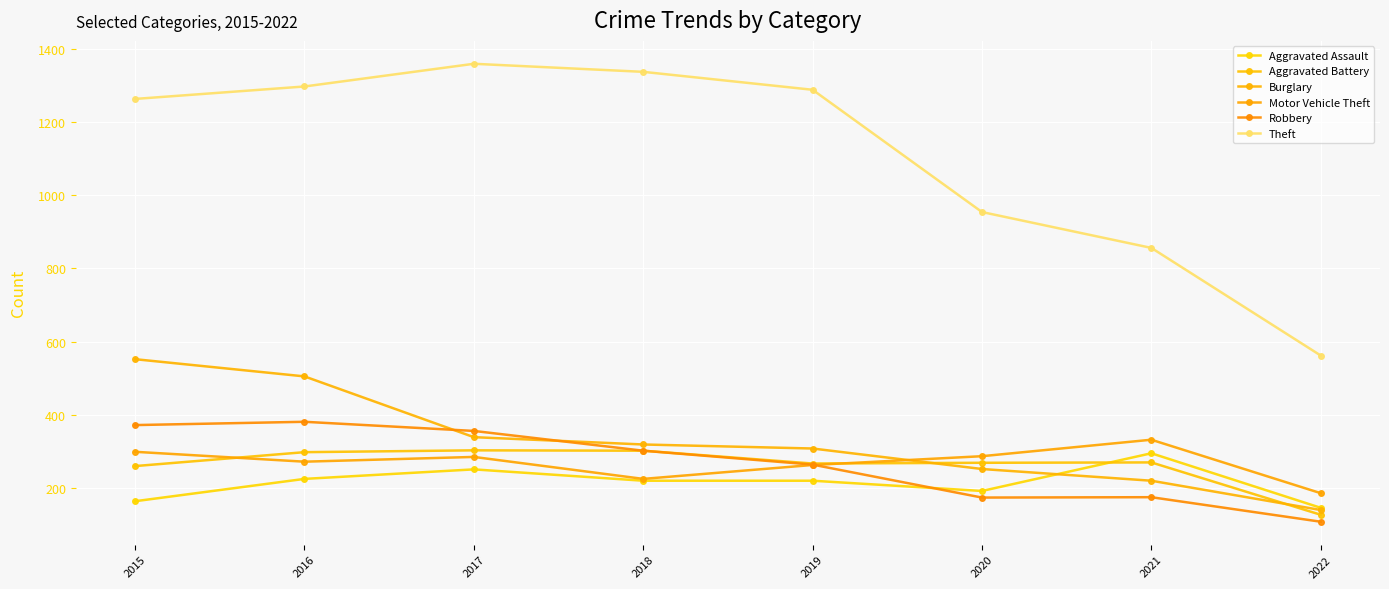

What are all the series names shown in the legend?

Aggravated Assault, Aggravated Battery, Burglary, Motor Vehicle Theft, Robbery, Theft